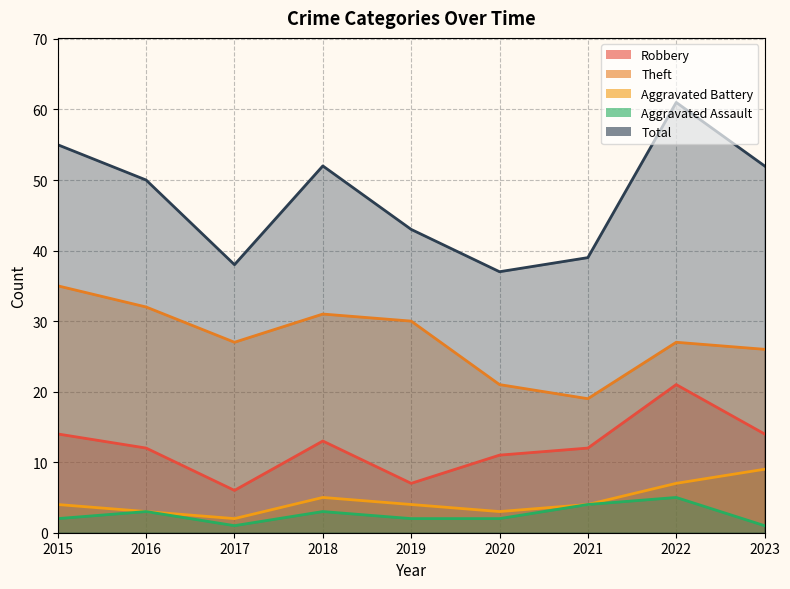

What is the approximate value of Aggravated Battery at 2021?

4